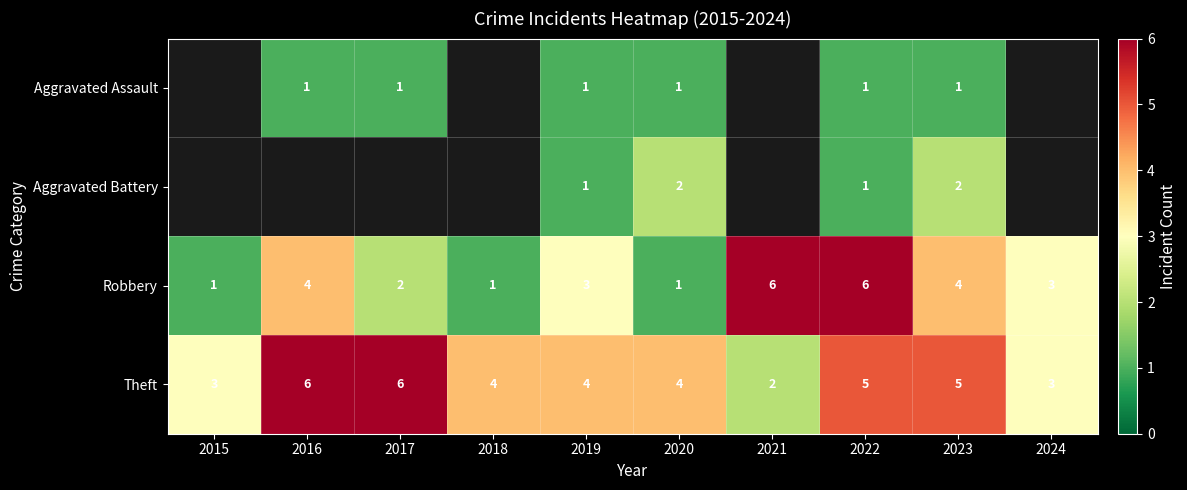

What is the greatest value displayed?

6.0